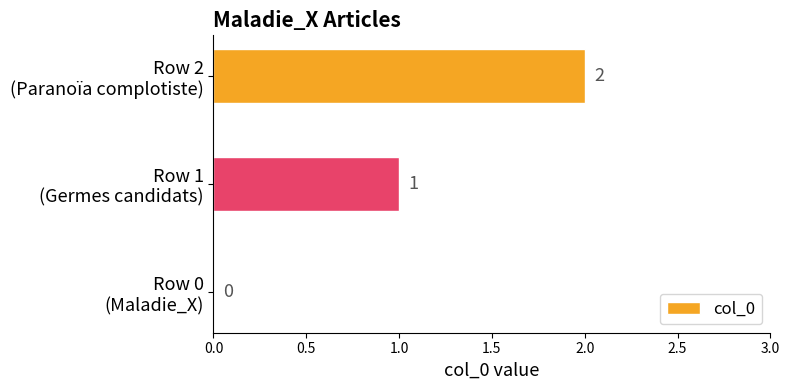

What is the sum of all values?

3